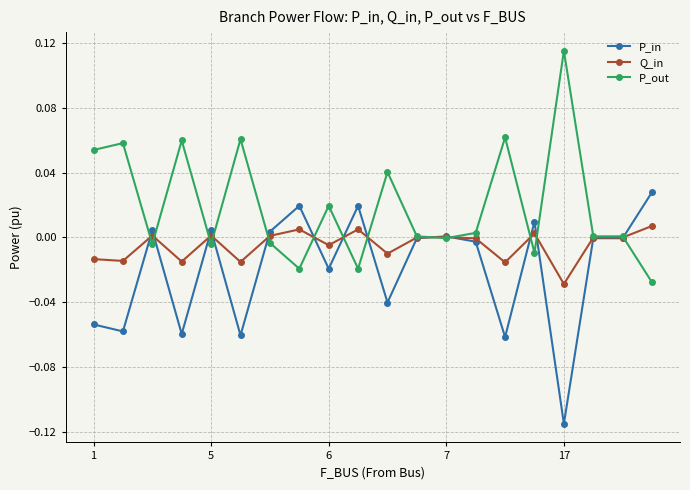

Count the number of categories in the chart.

20